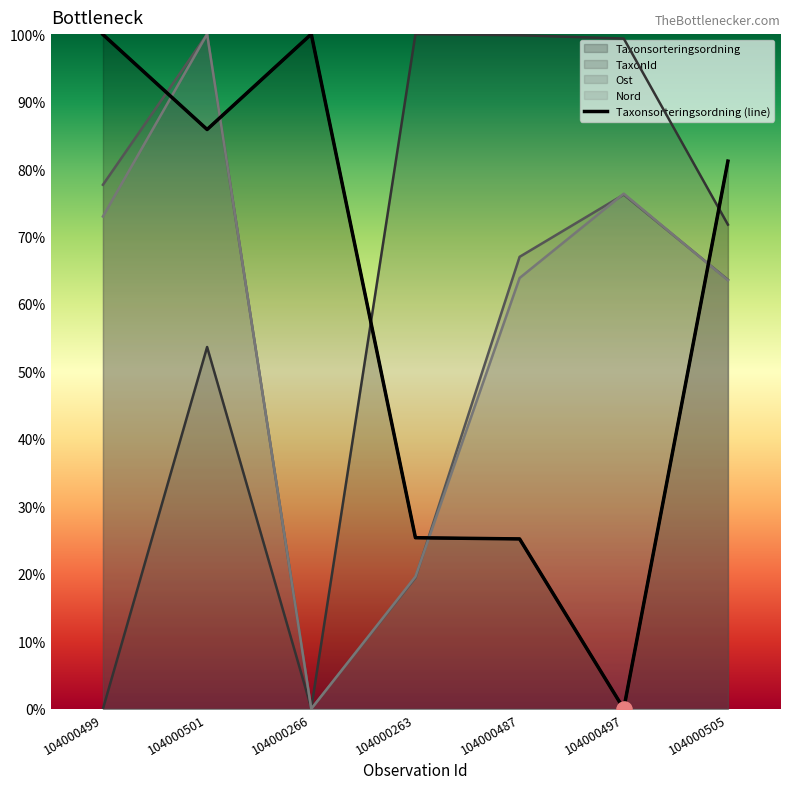

What is the change in value from 104000501 to 104000266?

+14.1